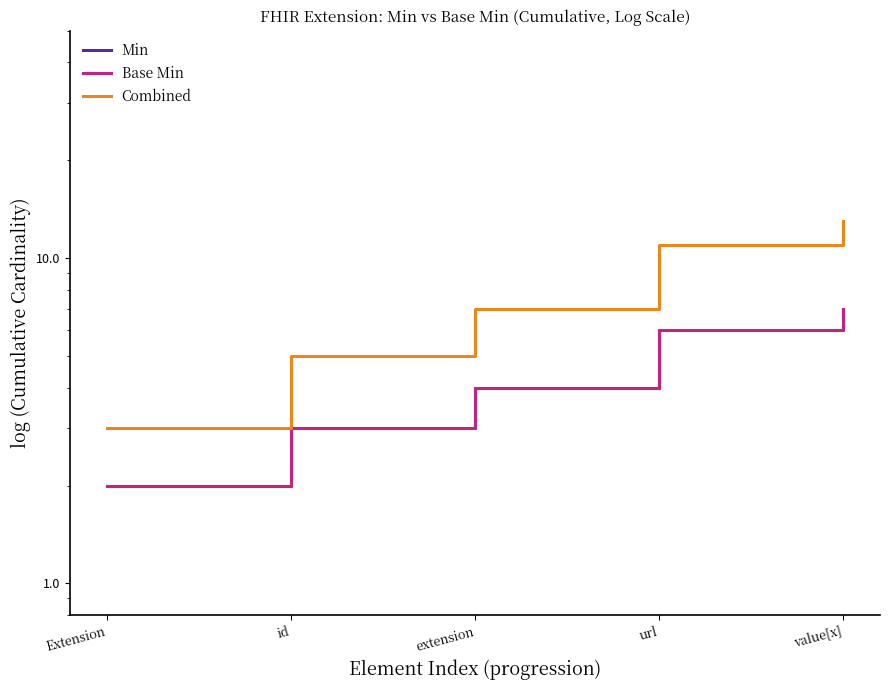

What is the total value across all series at Extension?

7